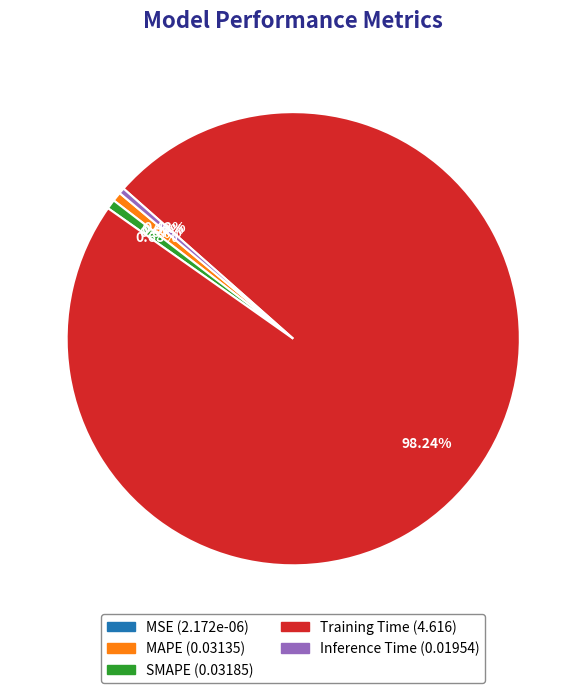

What is the majority slice?

Training Time